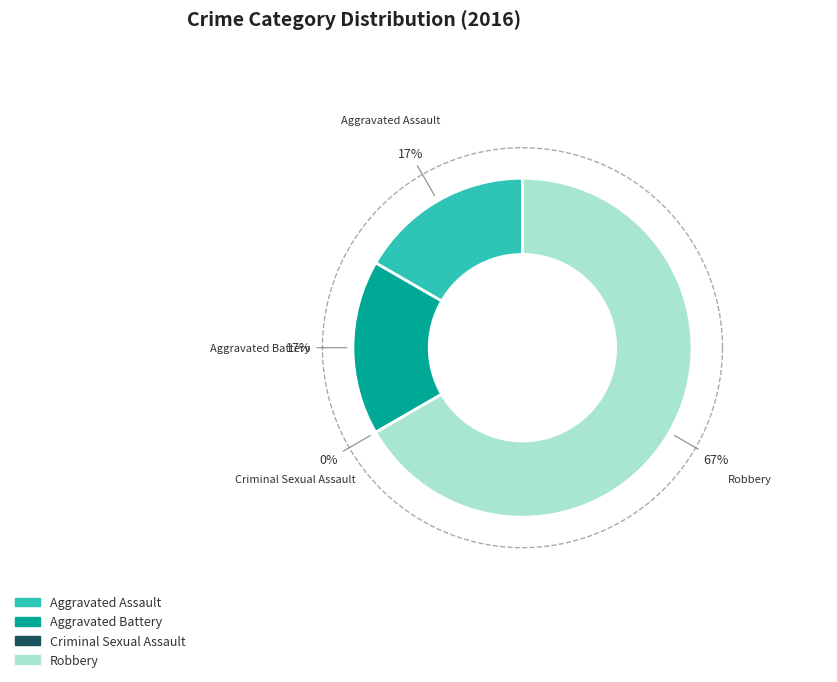

The Criminal Sexual Assault slice represents 12% of the pie. True or false?

False